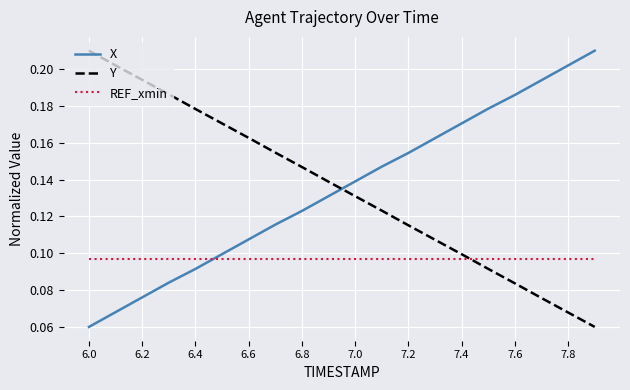

After their last crossing, which series has the higher values: REF_xmin or Y?

REF_xmin